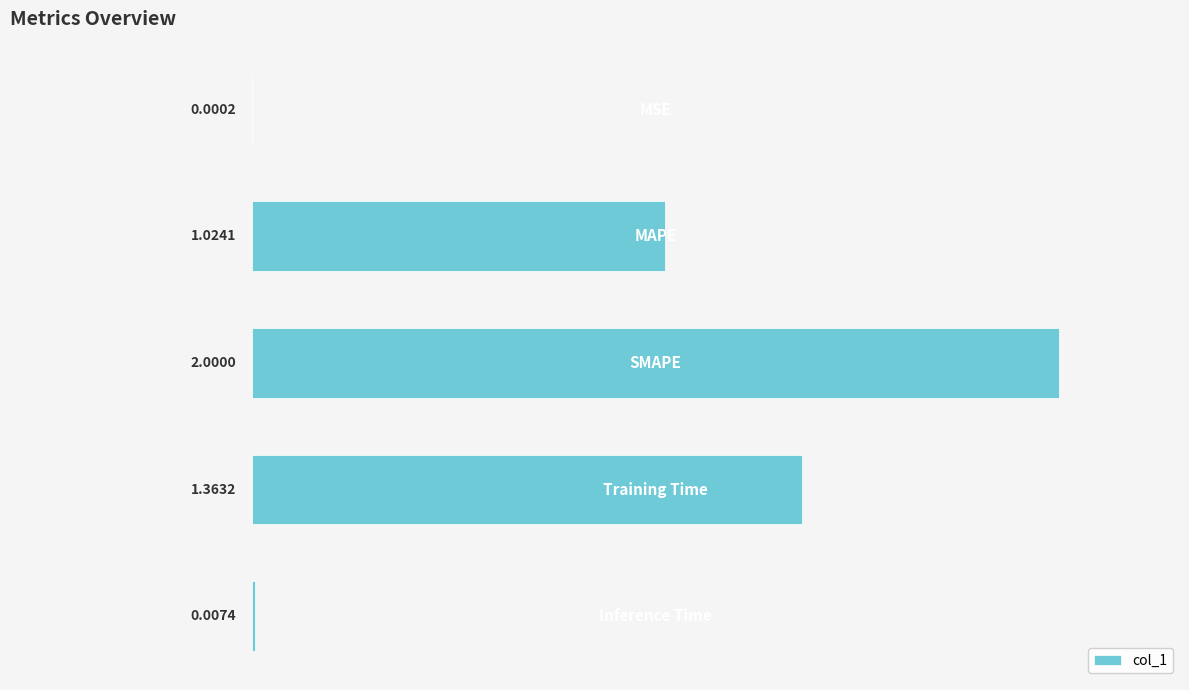

What is the sum of all values?

4.4